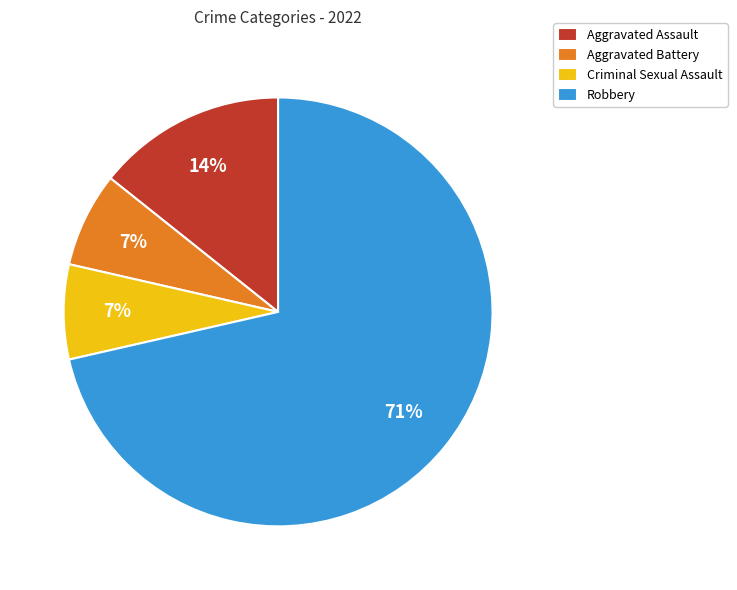

Between Robbery and Criminal Sexual Assault, which is larger?

Robbery